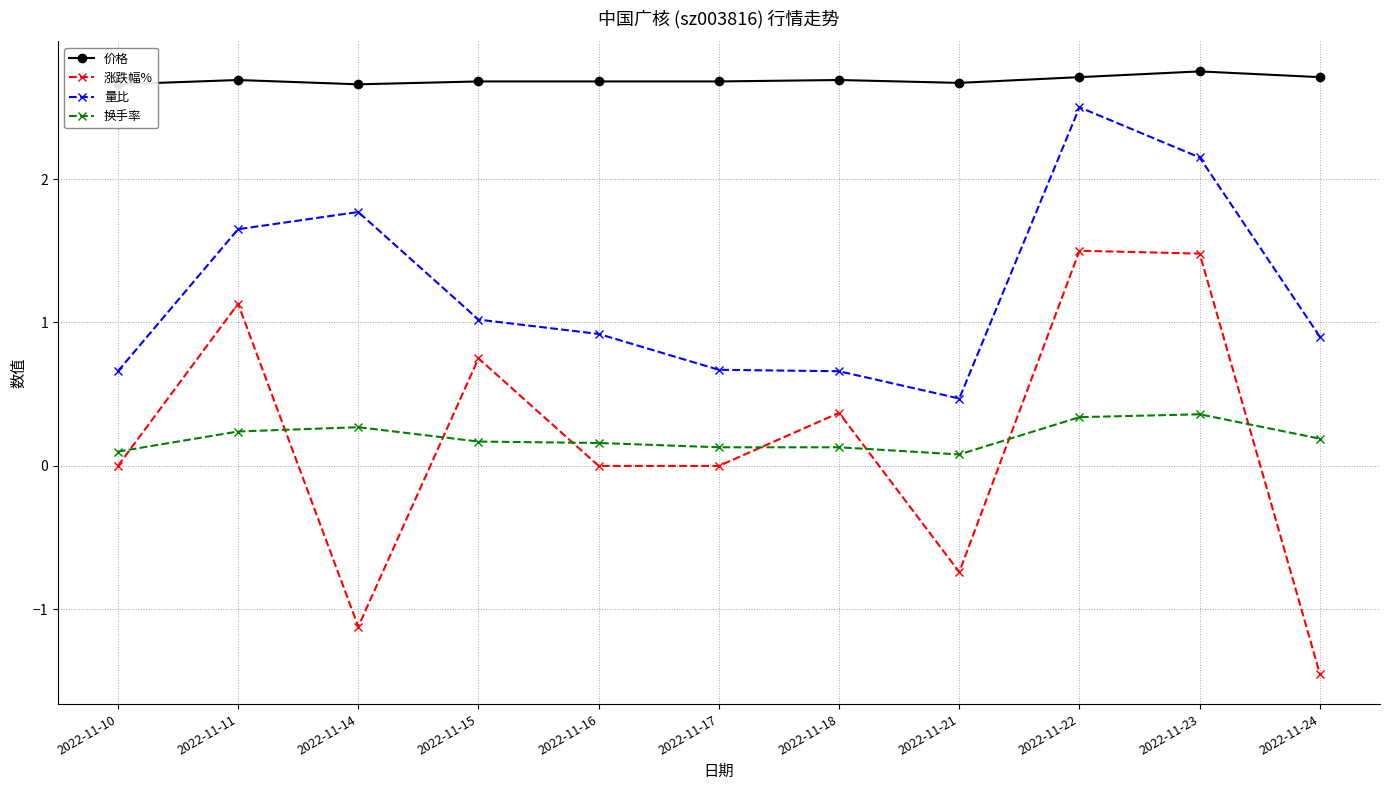

Does the chart display data point markers on the line(s)?

Yes